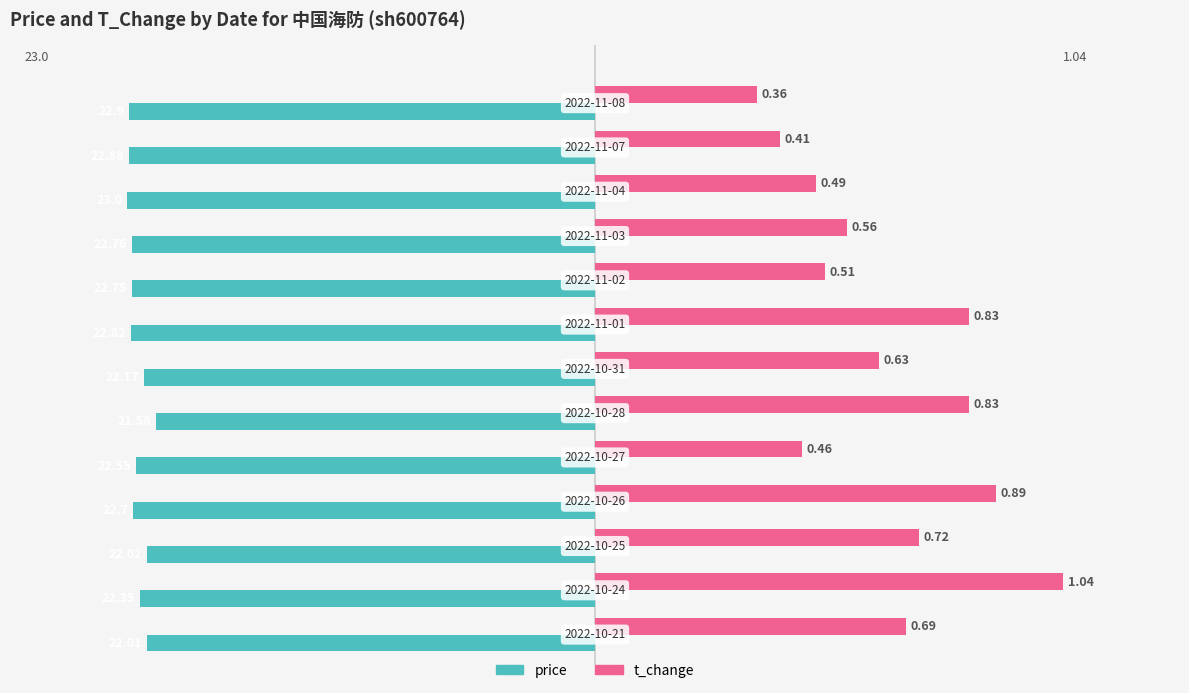

At how many categories does at least one series exceed 0?

13